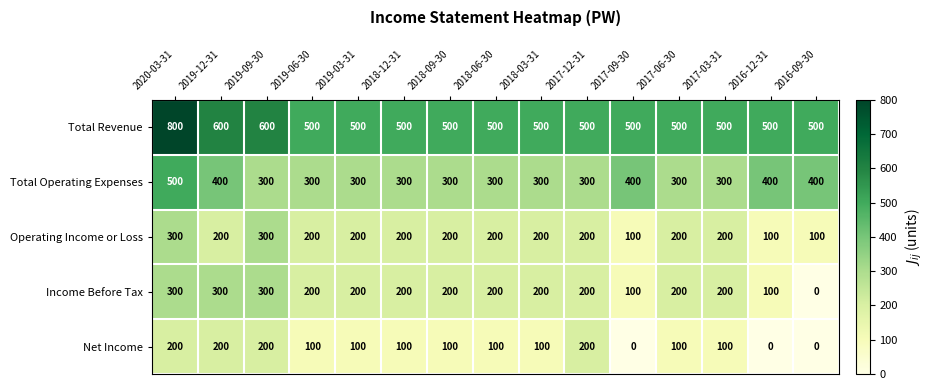

The Income Before Tax series shows 200 at 2018-03-31. True or false?

True